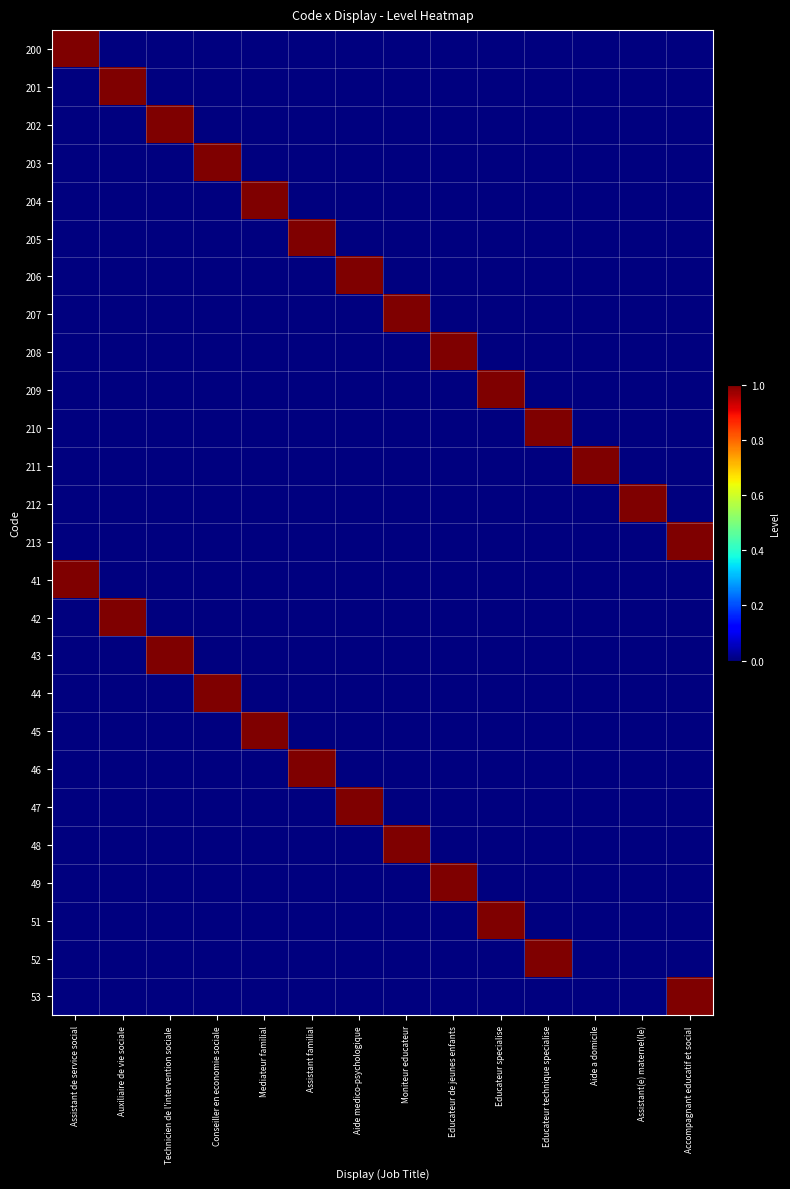

Reading left to right, transcribe all the data shown in this chart.

200: Assistant de service social=1	Auxiliaire de vie sociale=0	Technicien de l'intervention sociale=0	Conseiller en economie sociale=0	Mediateur familial=0	Assistant familial=0	Aide medico-psychologique=0	Moniteur educateur=0	Educateur de jeunes enfants=0	Educateur specialise=0	Educateur technique specialise=0	Aide a domicile=0	Assistant(e) maternel(le)=0	Accompagnant educatif et social=0
201: Assistant de service social=0	Auxiliaire de vie sociale=1	Technicien de l'intervention sociale=0	Conseiller en economie sociale=0	Mediateur familial=0	Assistant familial=0	Aide medico-psychologique=0	Moniteur educateur=0	Educateur de jeunes enfants=0	Educateur specialise=0	Educateur technique specialise=0	Aide a domicile=0	Assistant(e) maternel(le)=0	Accompagnant educatif et social=0
202: Assistant de service social=0	Auxiliaire de vie sociale=0	Technicien de l'intervention sociale=1	Conseiller en economie sociale=0	Mediateur familial=0	Assistant familial=0	Aide medico-psychologique=0	Moniteur educateur=0	Educateur de jeunes enfants=0	Educateur specialise=0	Educateur technique specialise=0	Aide a domicile=0	Assistant(e) maternel(le)=0	Accompagnant educatif et social=0
203: Assistant de service social=0	Auxiliaire de vie sociale=0	Technicien de l'intervention sociale=0	Conseiller en economie sociale=1	Mediateur familial=0	Assistant familial=0	Aide medico-psychologique=0	Moniteur educateur=0	Educateur de jeunes enfants=0	Educateur specialise=0	Educateur technique specialise=0	Aide a domicile=0	Assistant(e) maternel(le)=0	Accompagnant educatif et social=0
204: Assistant de service social=0	Auxiliaire de vie sociale=0	Technicien de l'intervention sociale=0	Conseiller en economie sociale=0	Mediateur familial=1	Assistant familial=0	Aide medico-psychologique=0	Moniteur educateur=0	Educateur de jeunes enfants=0	Educateur specialise=0	Educateur technique specialise=0	Aide a domicile=0	Assistant(e) maternel(le)=0	Accompagnant educatif et social=0
205: Assistant de service social=0	Auxiliaire de vie sociale=0	Technicien de l'intervention sociale=0	Conseiller en economie sociale=0	Mediateur familial=0	Assistant familial=1	Aide medico-psychologique=0	Moniteur educateur=0	Educateur de jeunes enfants=0	Educateur specialise=0	Educateur technique specialise=0	Aide a domicile=0	Assistant(e) maternel(le)=0	Accompagnant educatif et social=0
206: Assistant de service social=0	Auxiliaire de vie sociale=0	Technicien de l'intervention sociale=0	Conseiller en economie sociale=0	Mediateur familial=0	Assistant familial=0	Aide medico-psychologique=1	Moniteur educateur=0	Educateur de jeunes enfants=0	Educateur specialise=0	Educateur technique specialise=0	Aide a domicile=0	Assistant(e) maternel(le)=0	Accompagnant educatif et social=0
207: Assistant de service social=0	Auxiliaire de vie sociale=0	Technicien de l'intervention sociale=0	Conseiller en economie sociale=0	Mediateur familial=0	Assistant familial=0	Aide medico-psychologique=0	Moniteur educateur=1	Educateur de jeunes enfants=0	Educateur specialise=0	Educateur technique specialise=0	Aide a domicile=0	Assistant(e) maternel(le)=0	Accompagnant educatif et social=0
208: Assistant de service social=0	Auxiliaire de vie sociale=0	Technicien de l'intervention sociale=0	Conseiller en economie sociale=0	Mediateur familial=0	Assistant familial=0	Aide medico-psychologique=0	Moniteur educateur=0	Educateur de jeunes enfants=1	Educateur specialise=0	Educateur technique specialise=0	Aide a domicile=0	Assistant(e) maternel(le)=0	Accompagnant educatif et social=0
209: Assistant de service social=0	Auxiliaire de vie sociale=0	Technicien de l'intervention sociale=0	Conseiller en economie sociale=0	Mediateur familial=0	Assistant familial=0	Aide medico-psychologique=0	Moniteur educateur=0	Educateur de jeunes enfants=0	Educateur specialise=1	Educateur technique specialise=0	Aide a domicile=0	Assistant(e) maternel(le)=0	Accompagnant educatif et social=0
210: Assistant de service social=0	Auxiliaire de vie sociale=0	Technicien de l'intervention sociale=0	Conseiller en economie sociale=0	Mediateur familial=0	Assistant familial=0	Aide medico-psychologique=0	Moniteur educateur=0	Educateur de jeunes enfants=0	Educateur specialise=0	Educateur technique specialise=1	Aide a domicile=0	Assistant(e) maternel(le)=0	Accompagnant educatif et social=0
211: Assistant de service social=0	Auxiliaire de vie sociale=0	Technicien de l'intervention sociale=0	Conseiller en economie sociale=0	Mediateur familial=0	Assistant familial=0	Aide medico-psychologique=0	Moniteur educateur=0	Educateur de jeunes enfants=0	Educateur specialise=0	Educateur technique specialise=0	Aide a domicile=1	Assistant(e) maternel(le)=0	Accompagnant educatif et social=0
212: Assistant de service social=0	Auxiliaire de vie sociale=0	Technicien de l'intervention sociale=0	Conseiller en economie sociale=0	Mediateur familial=0	Assistant familial=0	Aide medico-psychologique=0	Moniteur educateur=0	Educateur de jeunes enfants=0	Educateur specialise=0	Educateur technique specialise=0	Aide a domicile=0	Assistant(e) maternel(le)=1	Accompagnant educatif et social=0
213: Assistant de service social=0	Auxiliaire de vie sociale=0	Technicien de l'intervention sociale=0	Conseiller en economie sociale=0	Mediateur familial=0	Assistant familial=0	Aide medico-psychologique=0	Moniteur educateur=0	Educateur de jeunes enfants=0	Educateur specialise=0	Educateur technique specialise=0	Aide a domicile=0	Assistant(e) maternel(le)=0	Accompagnant educatif et social=1
41: Assistant de service social=1	Auxiliaire de vie sociale=0	Technicien de l'intervention sociale=0	Conseiller en economie sociale=0	Mediateur familial=0	Assistant familial=0	Aide medico-psychologique=0	Moniteur educateur=0	Educateur de jeunes enfants=0	Educateur specialise=0	Educateur technique specialise=0	Aide a domicile=0	Assistant(e) maternel(le)=0	Accompagnant educatif et social=0
42: Assistant de service social=0	Auxiliaire de vie sociale=1	Technicien de l'intervention sociale=0	Conseiller en economie sociale=0	Mediateur familial=0	Assistant familial=0	Aide medico-psychologique=0	Moniteur educateur=0	Educateur de jeunes enfants=0	Educateur specialise=0	Educateur technique specialise=0	Aide a domicile=0	Assistant(e) maternel(le)=0	Accompagnant educatif et social=0
43: Assistant de service social=0	Auxiliaire de vie sociale=0	Technicien de l'intervention sociale=1	Conseiller en economie sociale=0	Mediateur familial=0	Assistant familial=0	Aide medico-psychologique=0	Moniteur educateur=0	Educateur de jeunes enfants=0	Educateur specialise=0	Educateur technique specialise=0	Aide a domicile=0	Assistant(e) maternel(le)=0	Accompagnant educatif et social=0
44: Assistant de service social=0	Auxiliaire de vie sociale=0	Technicien de l'intervention sociale=0	Conseiller en economie sociale=1	Mediateur familial=0	Assistant familial=0	Aide medico-psychologique=0	Moniteur educateur=0	Educateur de jeunes enfants=0	Educateur specialise=0	Educateur technique specialise=0	Aide a domicile=0	Assistant(e) maternel(le)=0	Accompagnant educatif et social=0
45: Assistant de service social=0	Auxiliaire de vie sociale=0	Technicien de l'intervention sociale=0	Conseiller en economie sociale=0	Mediateur familial=1	Assistant familial=0	Aide medico-psychologique=0	Moniteur educateur=0	Educateur de jeunes enfants=0	Educateur specialise=0	Educateur technique specialise=0	Aide a domicile=0	Assistant(e) maternel(le)=0	Accompagnant educatif et social=0
46: Assistant de service social=0	Auxiliaire de vie sociale=0	Technicien de l'intervention sociale=0	Conseiller en economie sociale=0	Mediateur familial=0	Assistant familial=1	Aide medico-psychologique=0	Moniteur educateur=0	Educateur de jeunes enfants=0	Educateur specialise=0	Educateur technique specialise=0	Aide a domicile=0	Assistant(e) maternel(le)=0	Accompagnant educatif et social=0
47: Assistant de service social=0	Auxiliaire de vie sociale=0	Technicien de l'intervention sociale=0	Conseiller en economie sociale=0	Mediateur familial=0	Assistant familial=0	Aide medico-psychologique=1	Moniteur educateur=0	Educateur de jeunes enfants=0	Educateur specialise=0	Educateur technique specialise=0	Aide a domicile=0	Assistant(e) maternel(le)=0	Accompagnant educatif et social=0
48: Assistant de service social=0	Auxiliaire de vie sociale=0	Technicien de l'intervention sociale=0	Conseiller en economie sociale=0	Mediateur familial=0	Assistant familial=0	Aide medico-psychologique=0	Moniteur educateur=1	Educateur de jeunes enfants=0	Educateur specialise=0	Educateur technique specialise=0	Aide a domicile=0	Assistant(e) maternel(le)=0	Accompagnant educatif et social=0
49: Assistant de service social=0	Auxiliaire de vie sociale=0	Technicien de l'intervention sociale=0	Conseiller en economie sociale=0	Mediateur familial=0	Assistant familial=0	Aide medico-psychologique=0	Moniteur educateur=0	Educateur de jeunes enfants=1	Educateur specialise=0	Educateur technique specialise=0	Aide a domicile=0	Assistant(e) maternel(le)=0	Accompagnant educatif et social=0
51: Assistant de service social=0	Auxiliaire de vie sociale=0	Technicien de l'intervention sociale=0	Conseiller en economie sociale=0	Mediateur familial=0	Assistant familial=0	Aide medico-psychologique=0	Moniteur educateur=0	Educateur de jeunes enfants=0	Educateur specialise=1	Educateur technique specialise=0	Aide a domicile=0	Assistant(e) maternel(le)=0	Accompagnant educatif et social=0
52: Assistant de service social=0	Auxiliaire de vie sociale=0	Technicien de l'intervention sociale=0	Conseiller en economie sociale=0	Mediateur familial=0	Assistant familial=0	Aide medico-psychologique=0	Moniteur educateur=0	Educateur de jeunes enfants=0	Educateur specialise=0	Educateur technique specialise=1	Aide a domicile=0	Assistant(e) maternel(le)=0	Accompagnant educatif et social=0
53: Assistant de service social=0	Auxiliaire de vie sociale=0	Technicien de l'intervention sociale=0	Conseiller en economie sociale=0	Mediateur familial=0	Assistant familial=0	Aide medico-psychologique=0	Moniteur educateur=0	Educateur de jeunes enfants=0	Educateur specialise=0	Educateur technique specialise=0	Aide a domicile=0	Assistant(e) maternel(le)=0	Accompagnant educatif et social=1